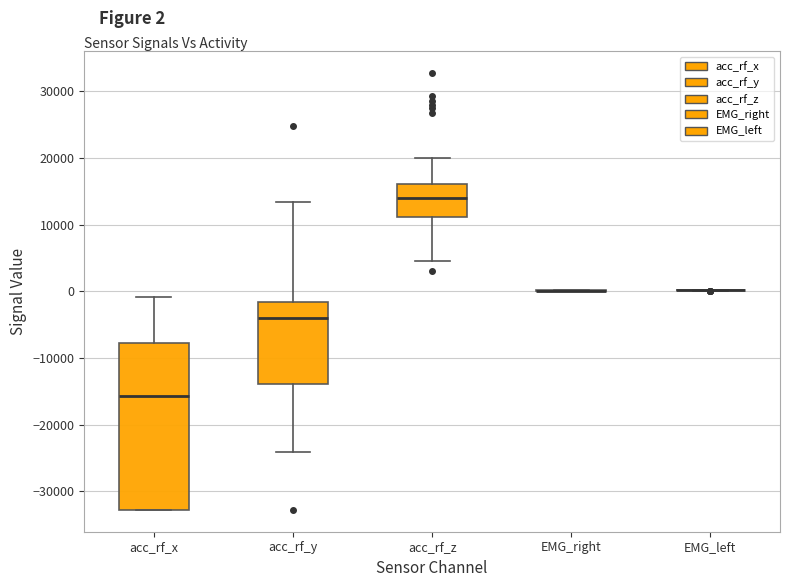

Reading left to right, transcribe this box plot: for each box, give where its median line is, the range the box spans, and where its two whiskers end, as read against the y-axis. The values are not printed on the chart, so give them approximately, as read against the axis.

acc_rf_x: median -16000, box -33000 to -8000, whiskers -33000 to -1000
acc_rf_y: median -4000, box -14000 to -2000, whiskers -24000 to 13000
acc_rf_z: median 14000, box 11000 to 16000, whiskers 5000 to 20000
EMG_right: box collapsed to a line at 0, whiskers 0 to 0
EMG_left: box collapsed to a line at 0, whiskers 0 to 0